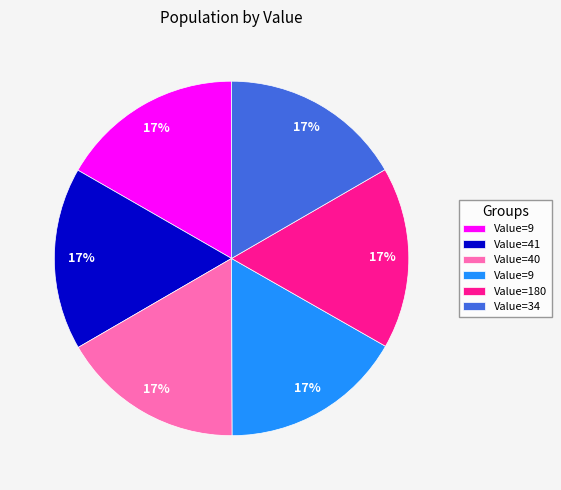

Is there any slice that represents more than half of the pie?

No